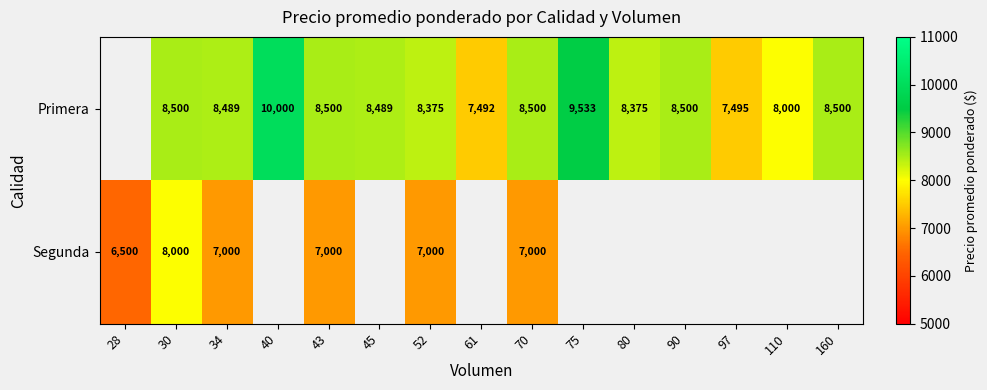

What is the difference between the highest and lowest values at 52?

1375